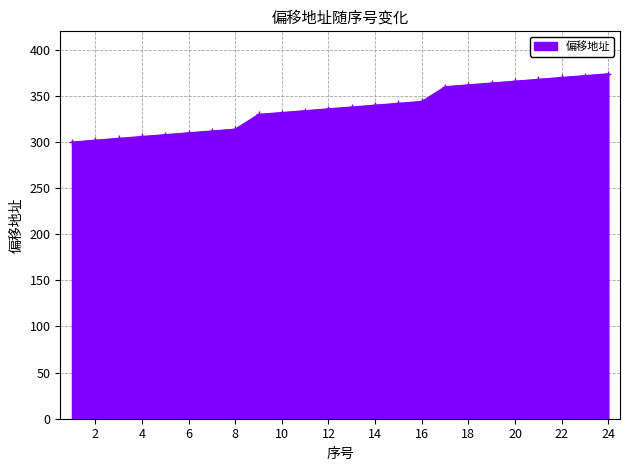

How many values are below 338?

12